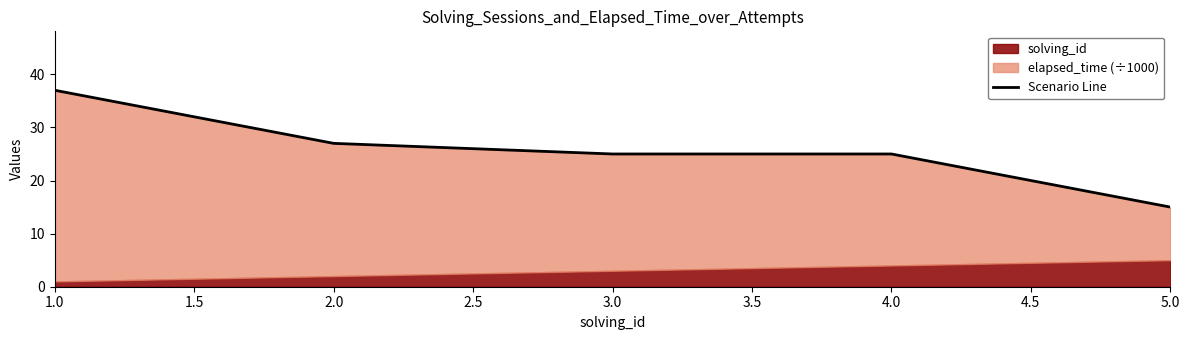

What is the minimum value shown in the chart?

15